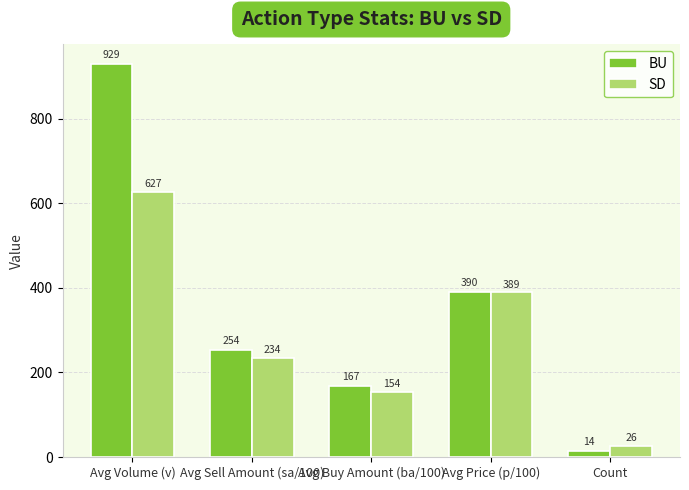

Is the value of BU at Count greater than the value of SD at Avg Buy Amount (ba/100)?

No